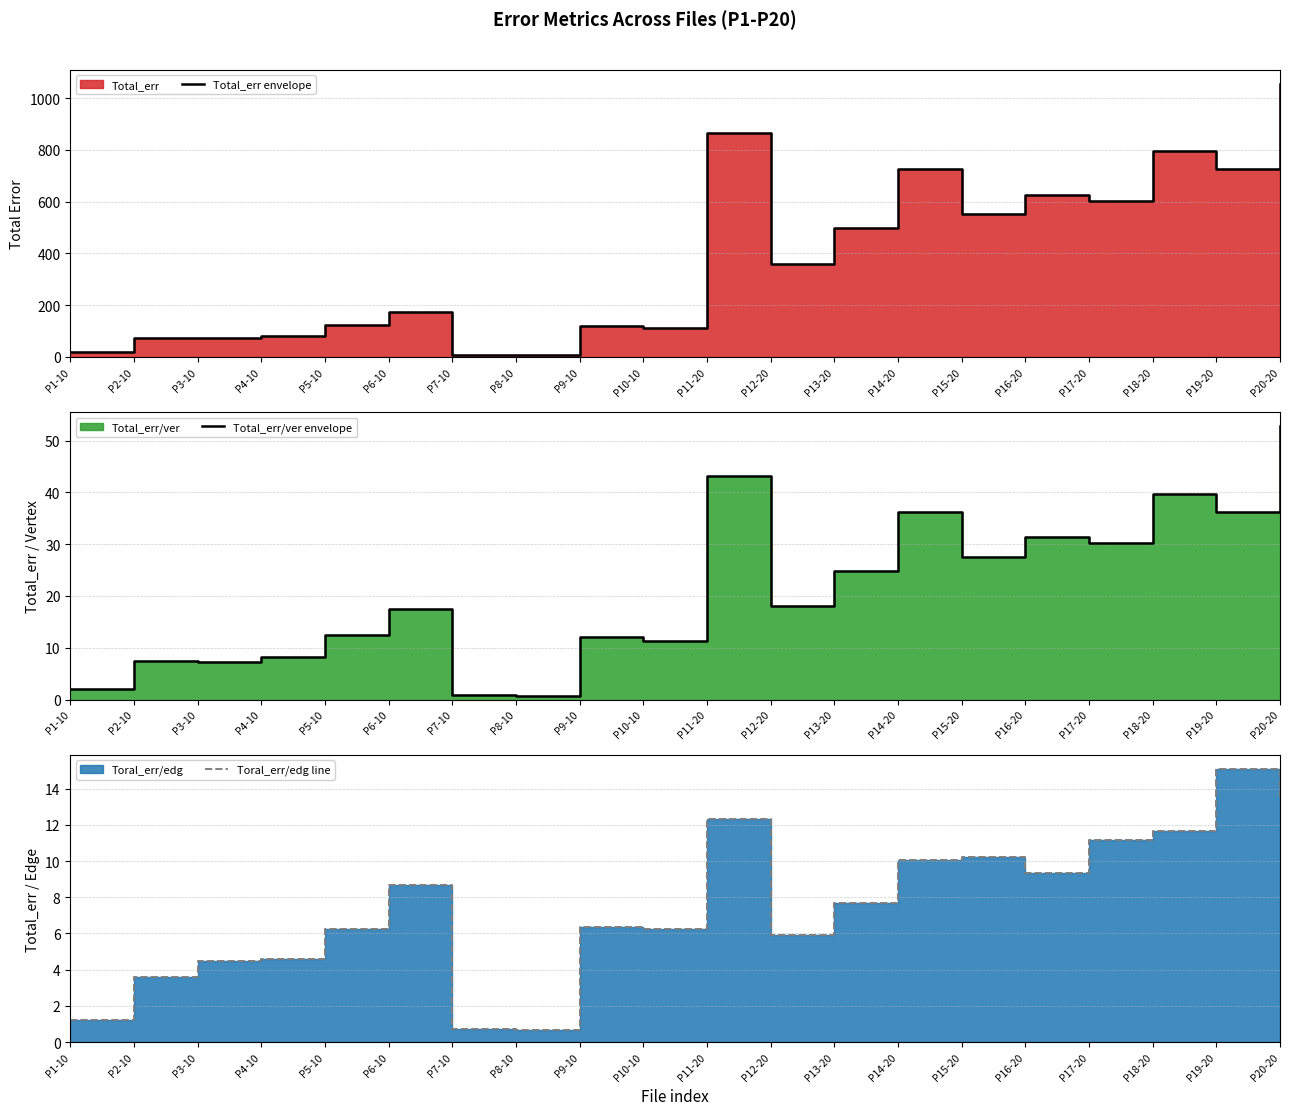

What position from the right is P12-20?

9